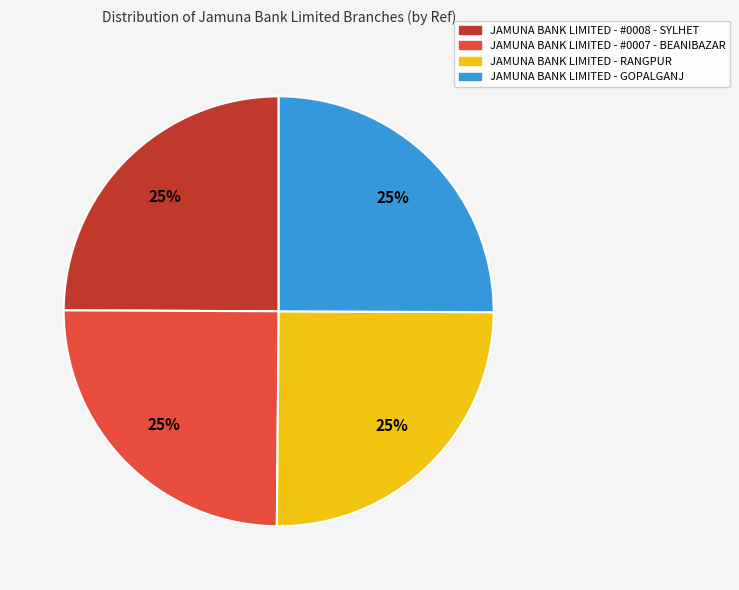

Approximately how many times larger is the value at JAMUNA BANK LIMITED - RANGPUR compared to JAMUNA BANK LIMITED - #0008 - SYLHET?

1.0